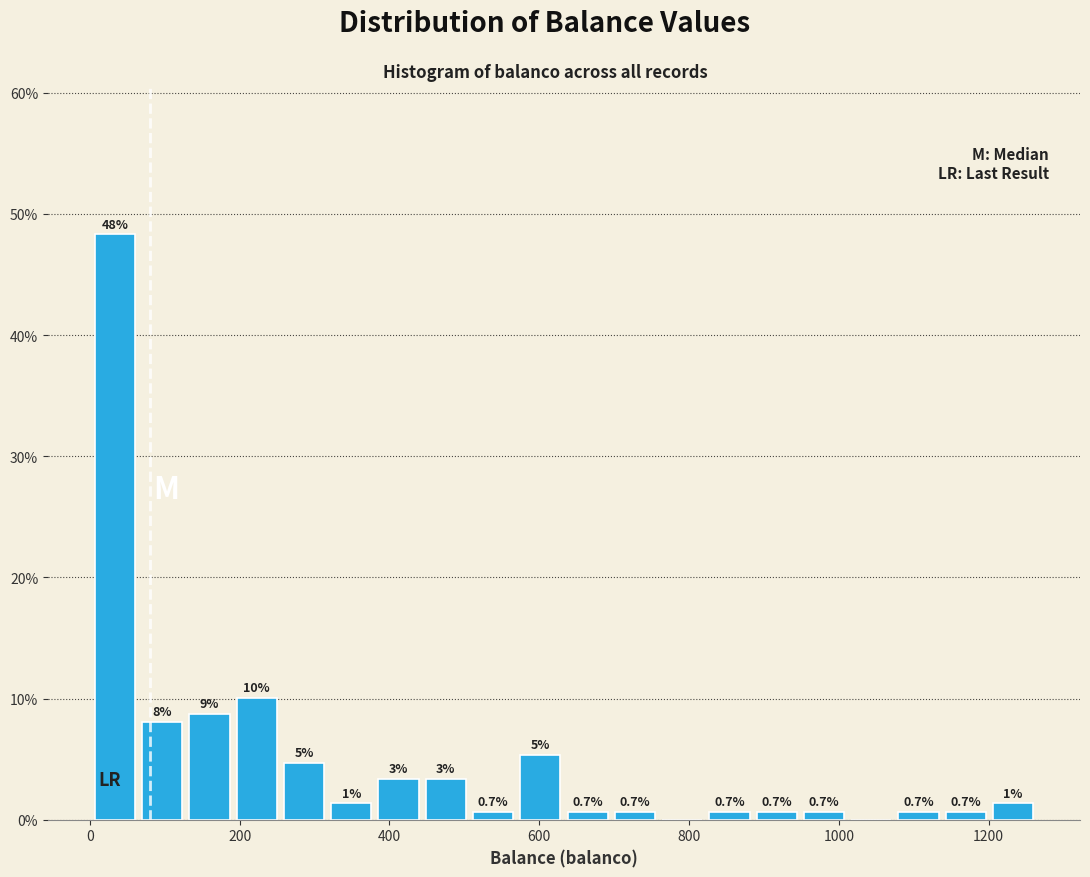

Around what value on the x-axis is the tallest bar? Give the approximate position of its centre, as read against the axis.

40